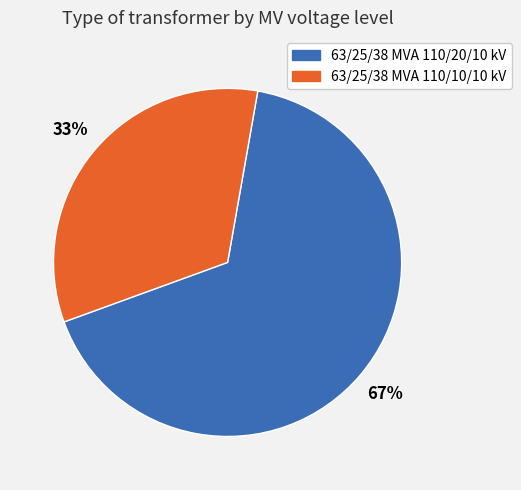

Approximately how many times larger is the value at 63/25/38 MVA 110/20/10 kV compared to 63/25/38 MVA 110/10/10 kV?

2.0